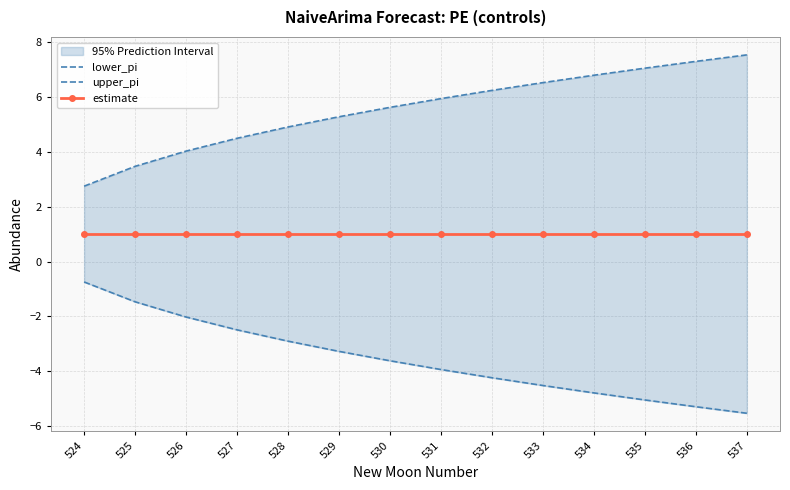

At which label is lower_pi closest to -3?

528